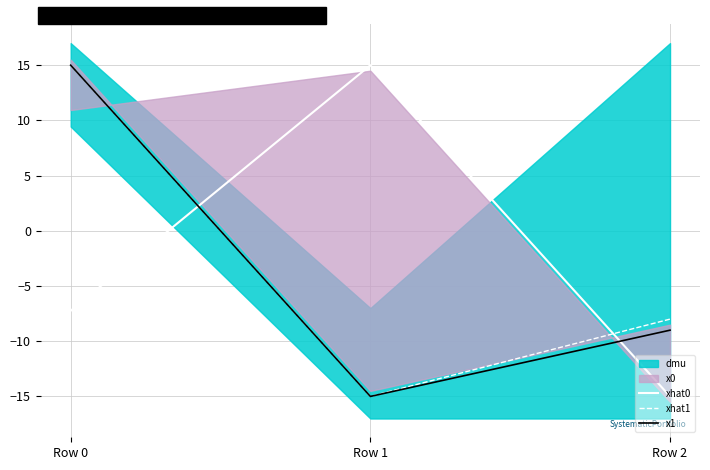

Count the xhat1 values in the range -15 to 15.

3